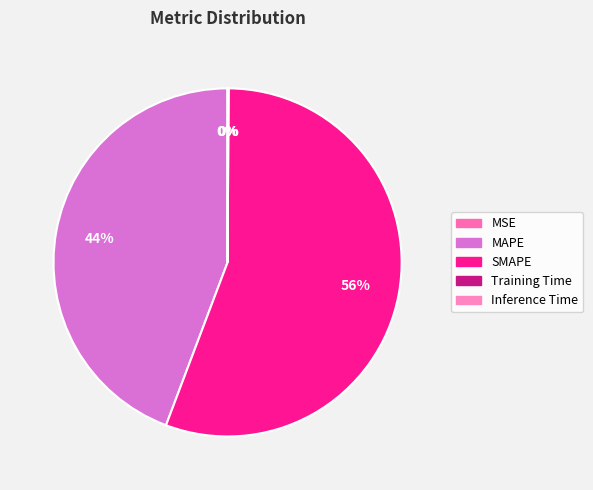

Rank the categories by value from lowest to highest.

MSE, Training Time, Inference Time, MAPE, SMAPE